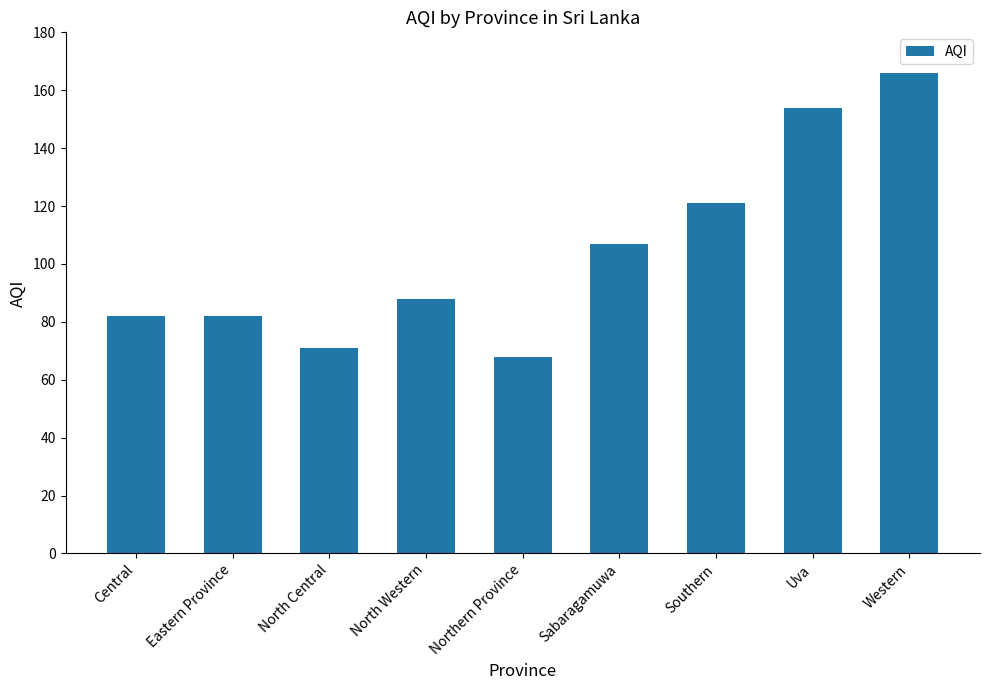

Are the bars horizontal?

No